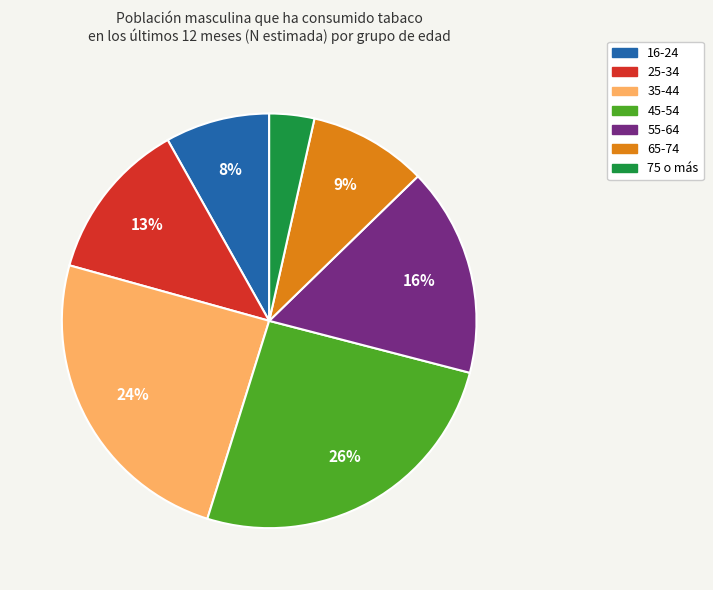

Which slice is the largest?

45-54